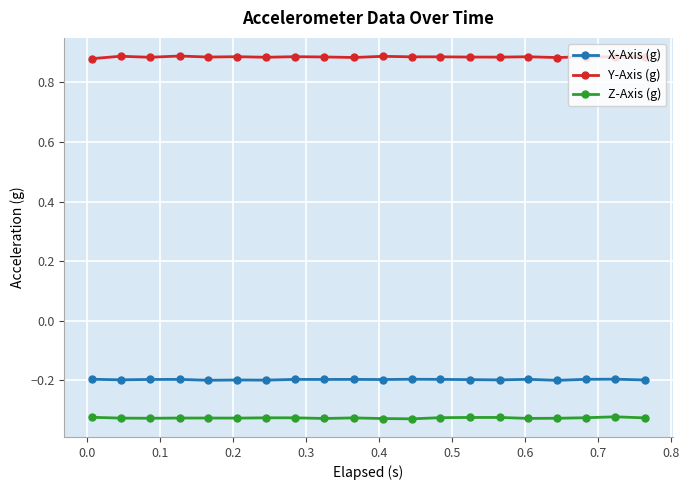

True or false: X-Axis (g) and Y-Axis (g) intersect in this chart.

False